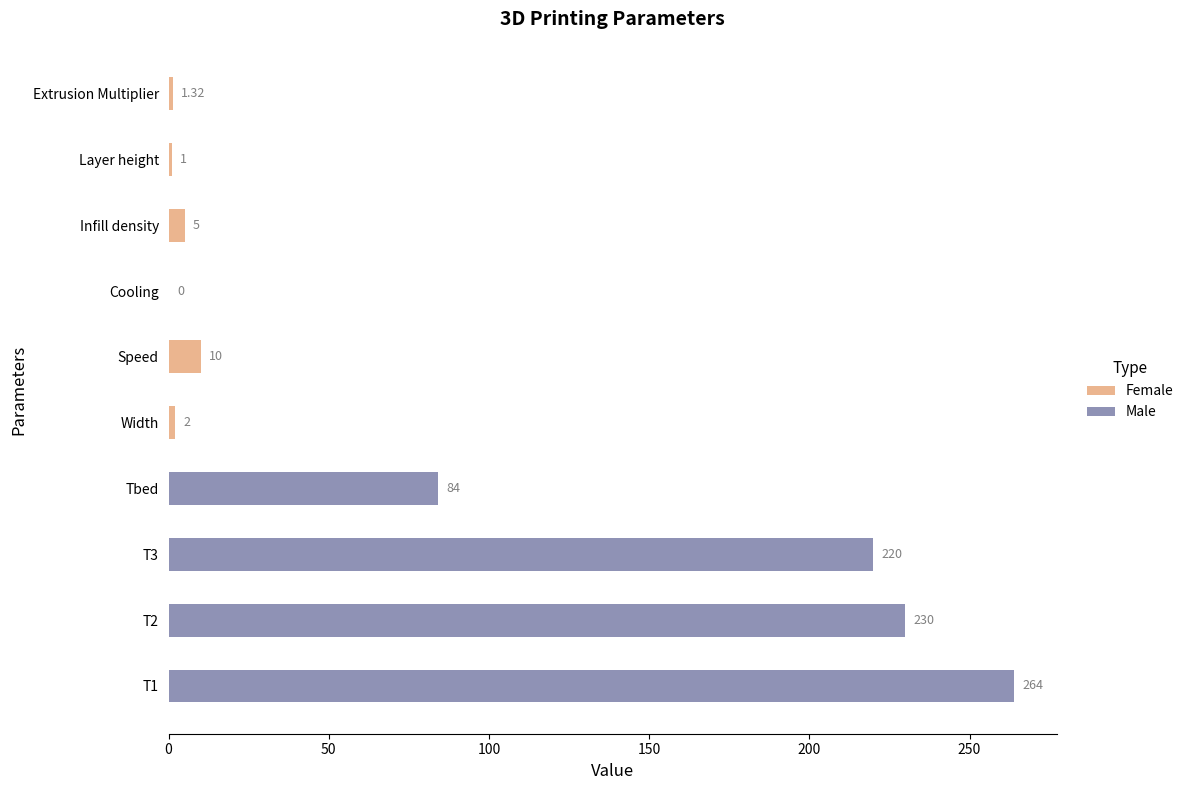

What is the label of the 9th bar from the left?

Layer height